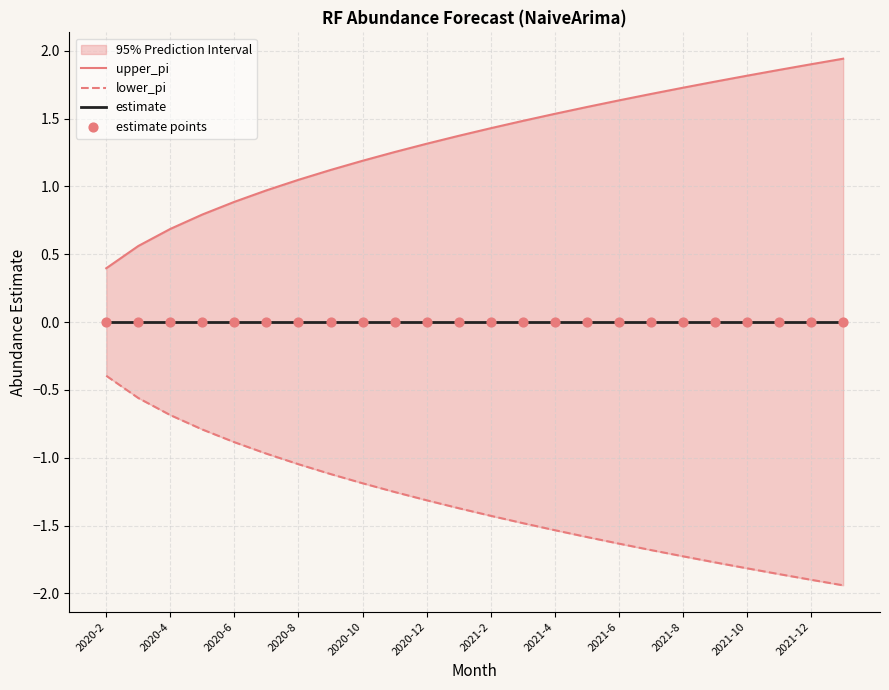

At which category is the sum across all series the highest?

2020-2